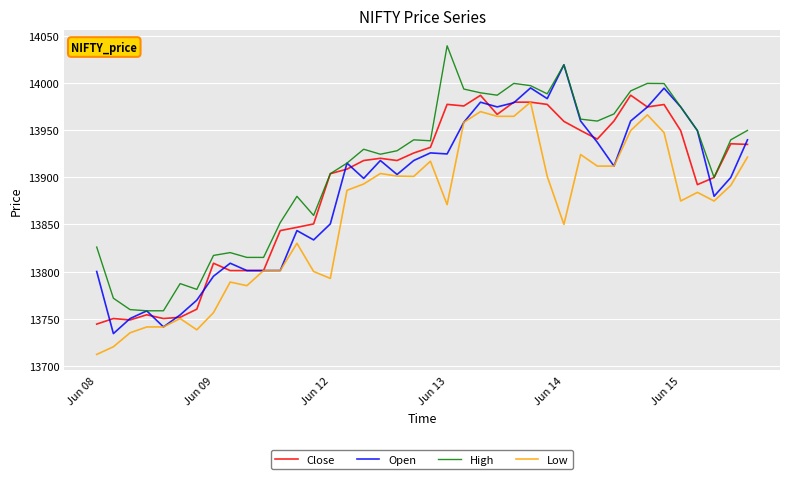

What are all the series names shown in the legend?

Close, Open, High, Low